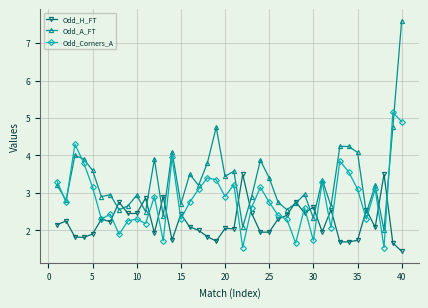

What is the value of the Odd_H_FT point at the 33rd from the left?

1.7